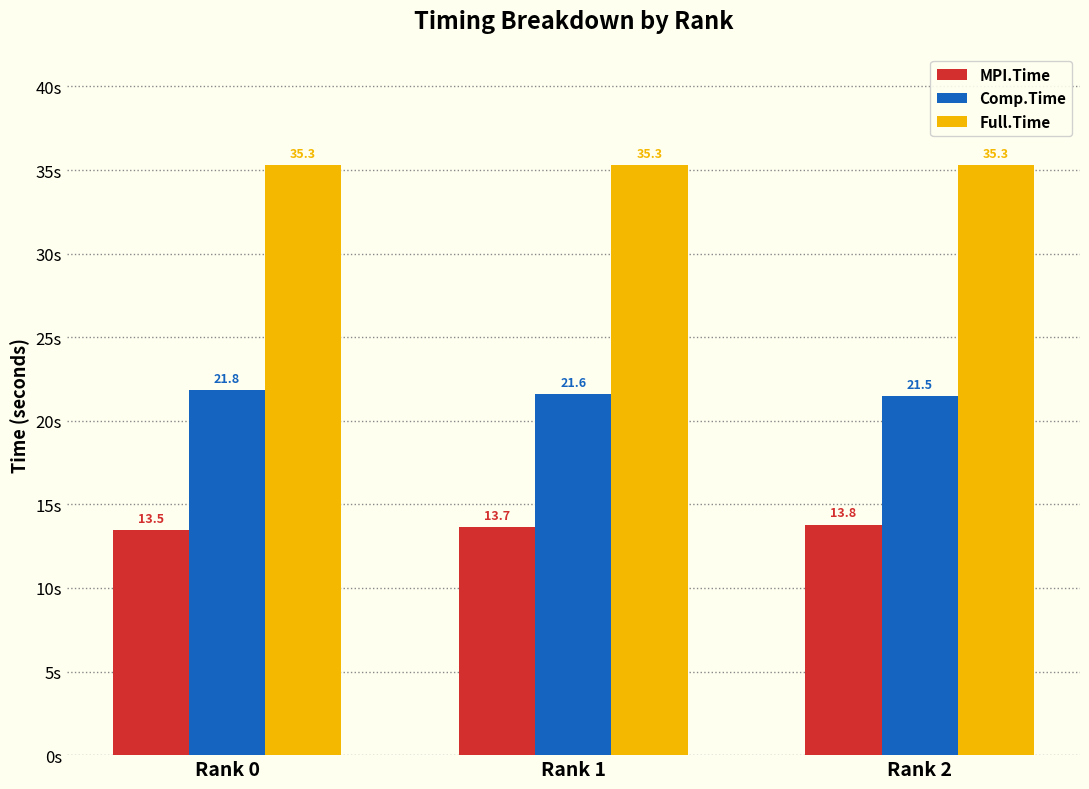

Which category has the lowest value in the Comp.Time series?

Rank 2